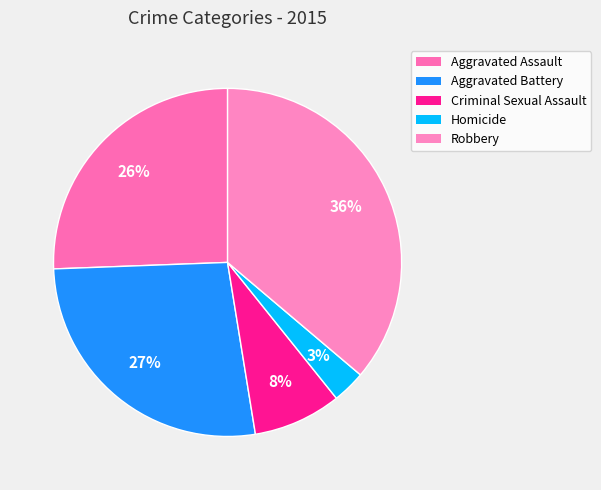

Count the number of slices in the pie.

5